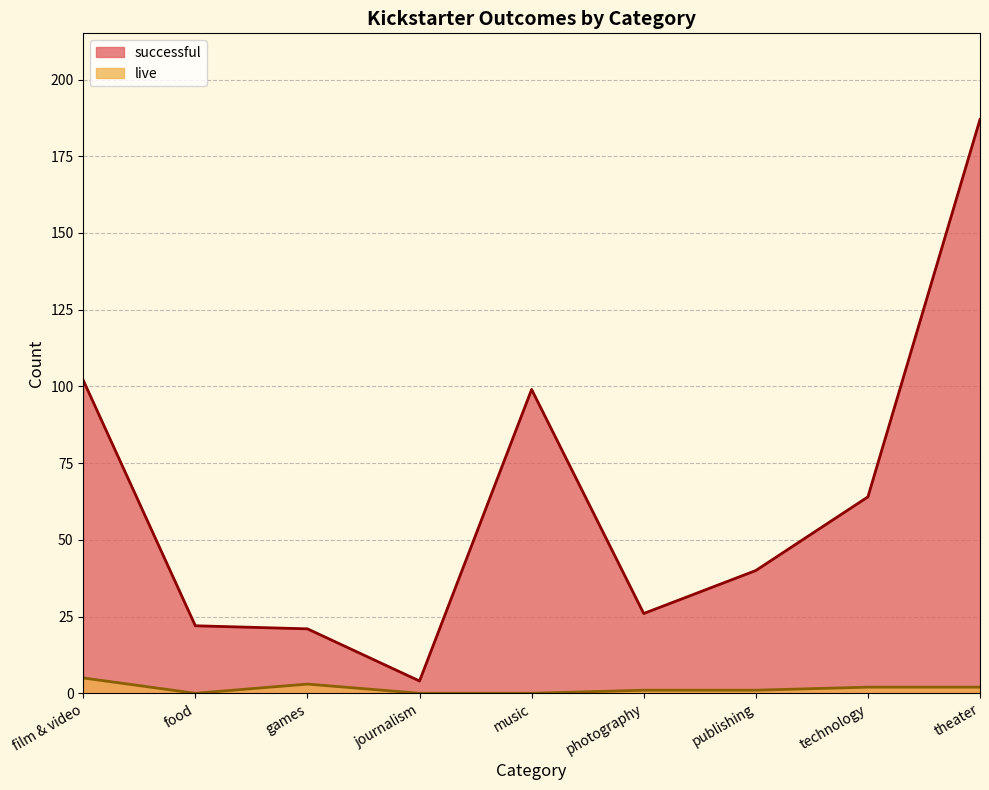

Reading left to right, transcribe all the data shown in this chart.

live: film & video=5	food=0	games=3	journalism=0	music=0	photography=1	publishing=1	technology=2	theater=2
successful: film & video=102	food=22	games=21	journalism=4	music=99	photography=26	publishing=40	technology=64	theater=187